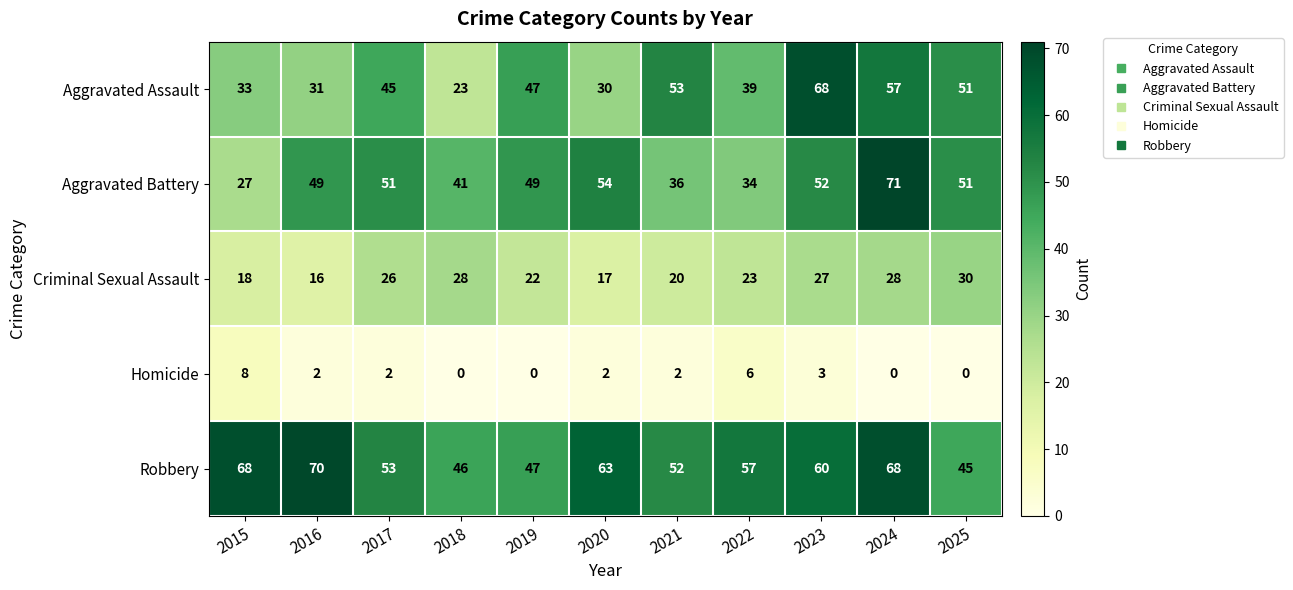

How many data points does each series have?

11